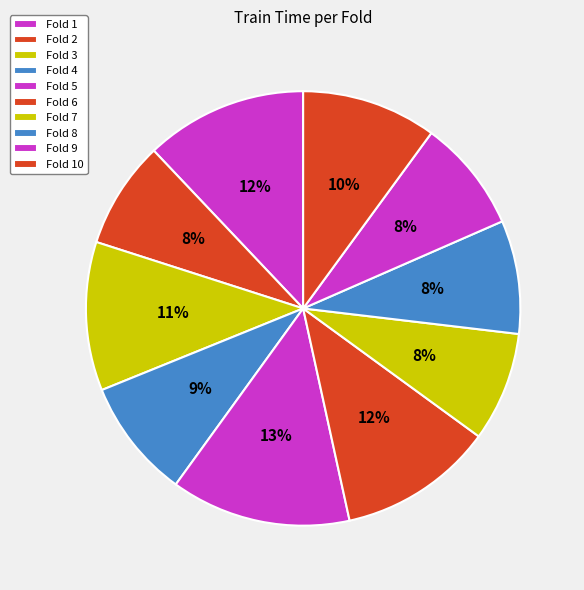

What is the total percentage of Fold 9 and Fold 4?

17.3%